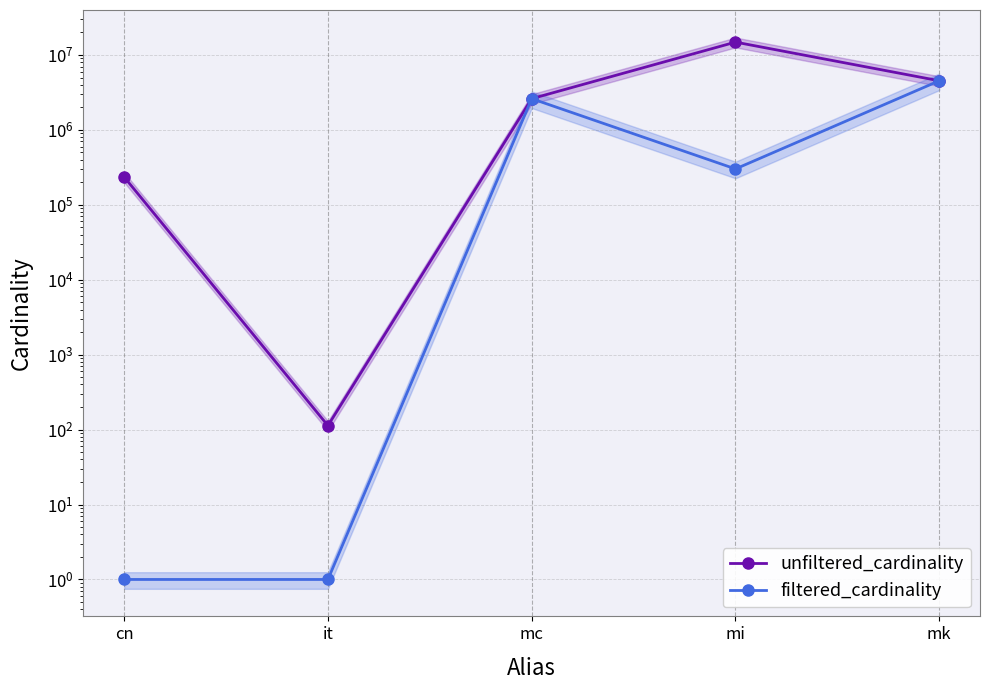

Which series has the largest range (max minus min)?

unfiltered_cardinality